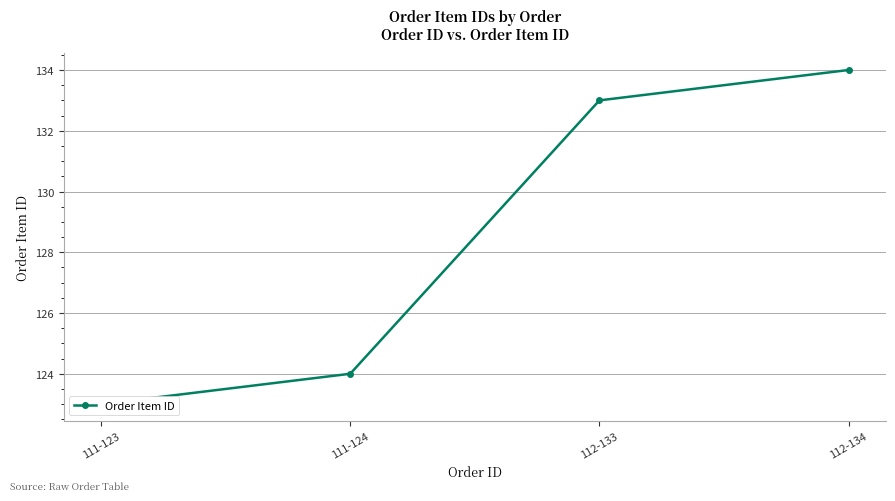

What is the difference between the maximum and minimum values?

11